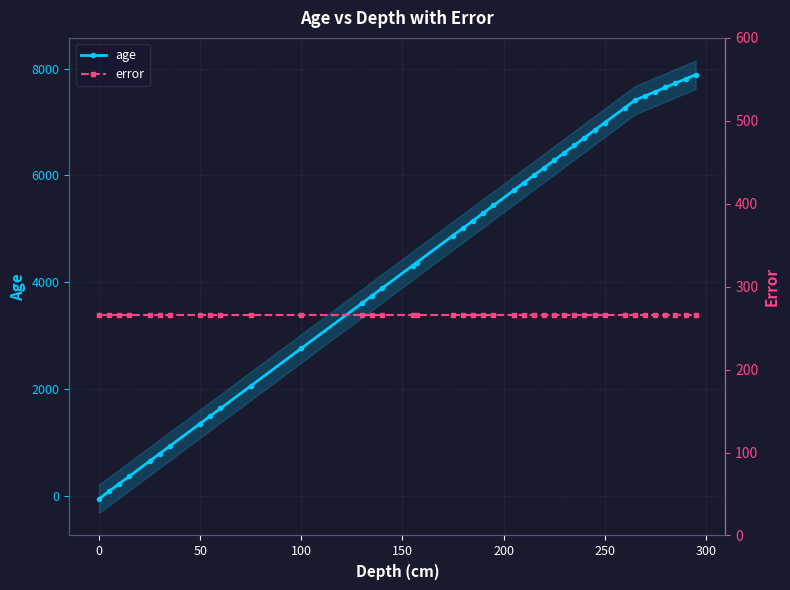

True or false: error has more than 2 interior local peaks.

False